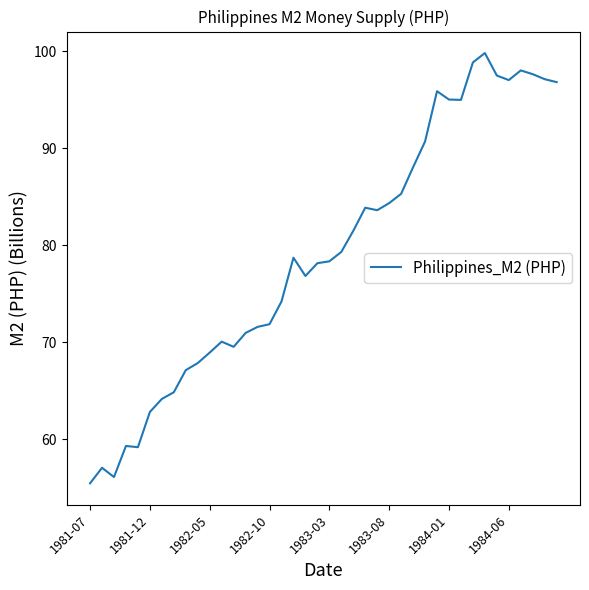

What is the smallest value displayed?

55.5